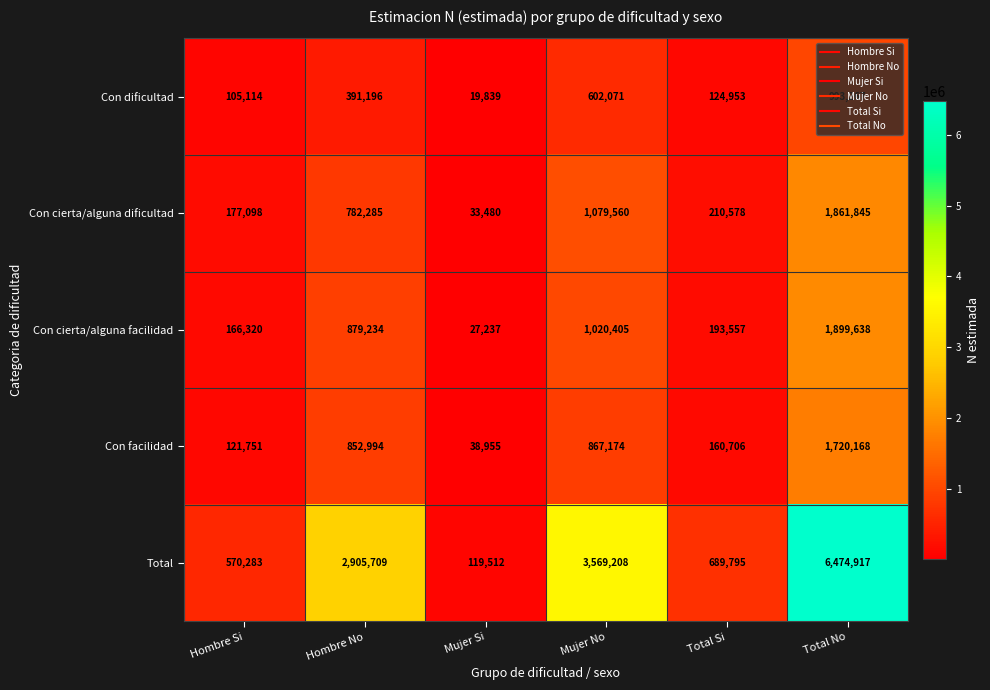

The value of Con dificultad at Total Si is 124953. True or false?

True